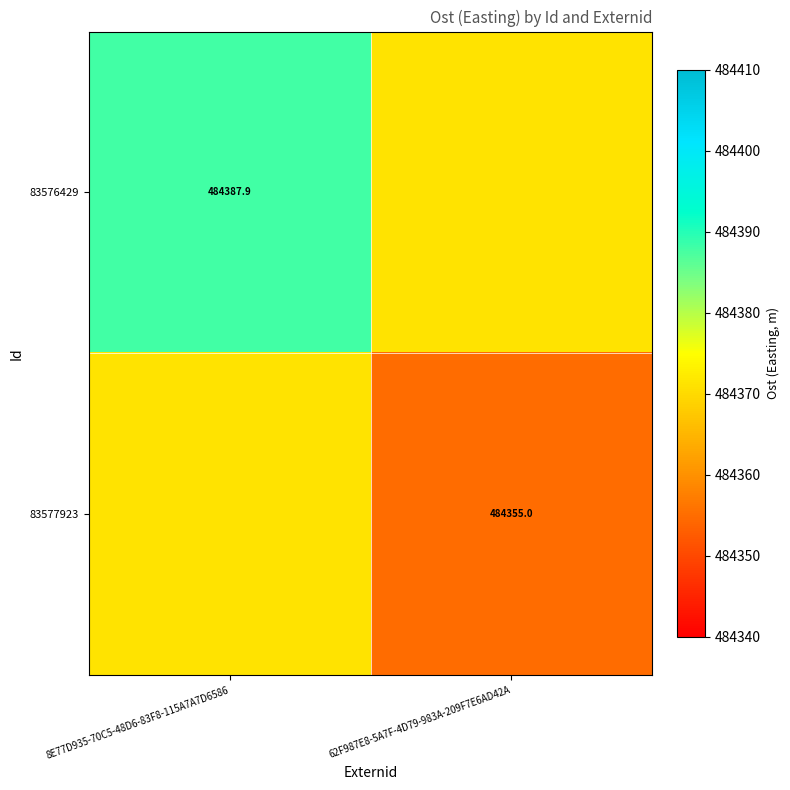

Rank the categories by 83576429 value from lowest to highest.

62F987E8-5A7F-4D79-983A-209F7E6AD42A, 8E77D935-70C5-48D6-83F8-115A7A7D6586